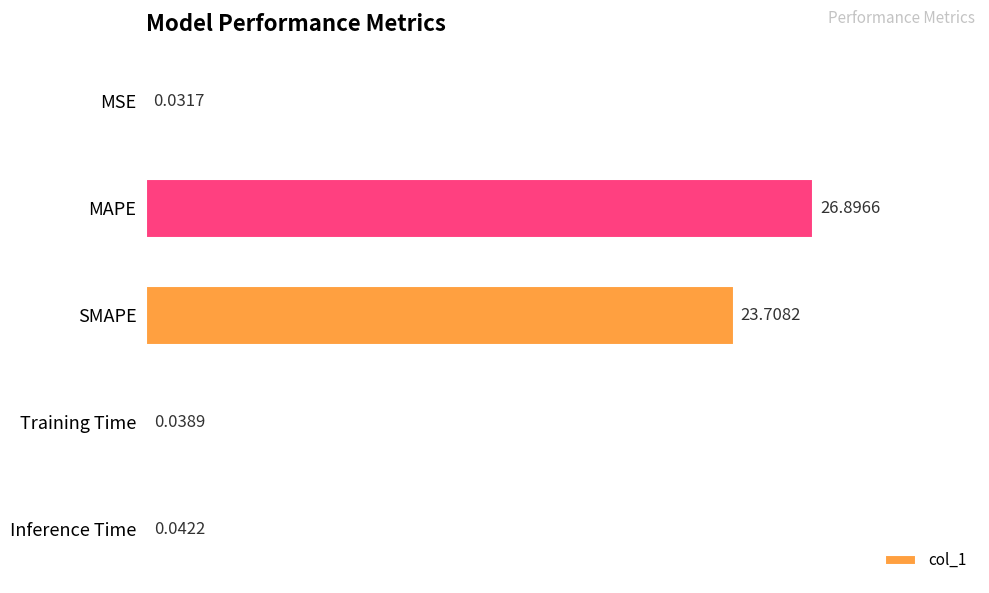

What is the sum of all values?

50.7